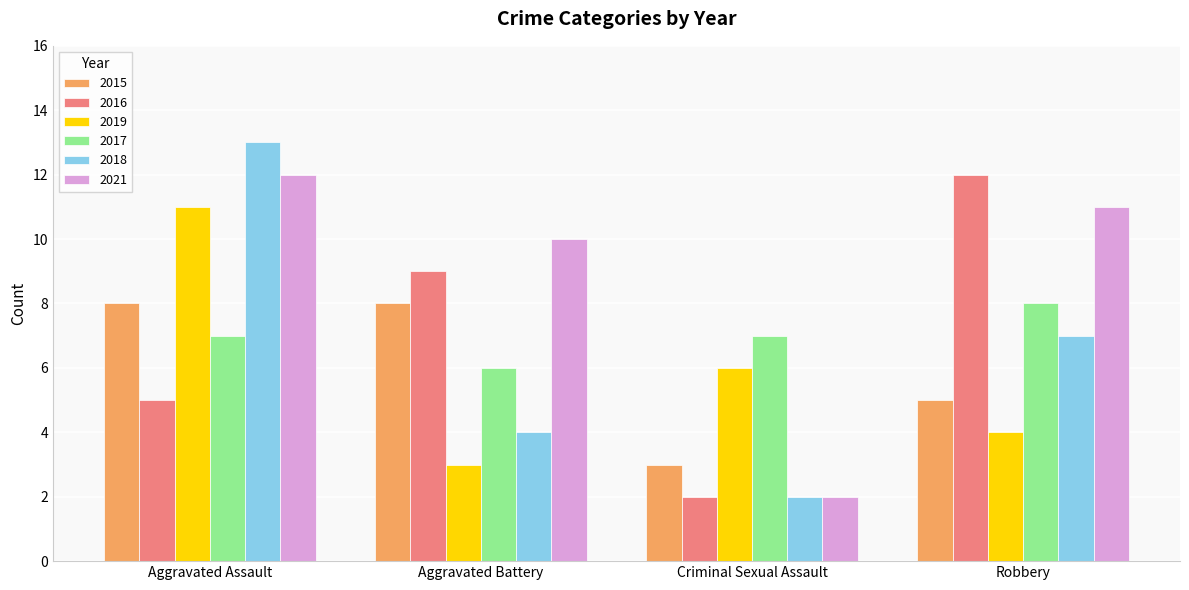

What is the total value across all series at Aggravated Battery?

40